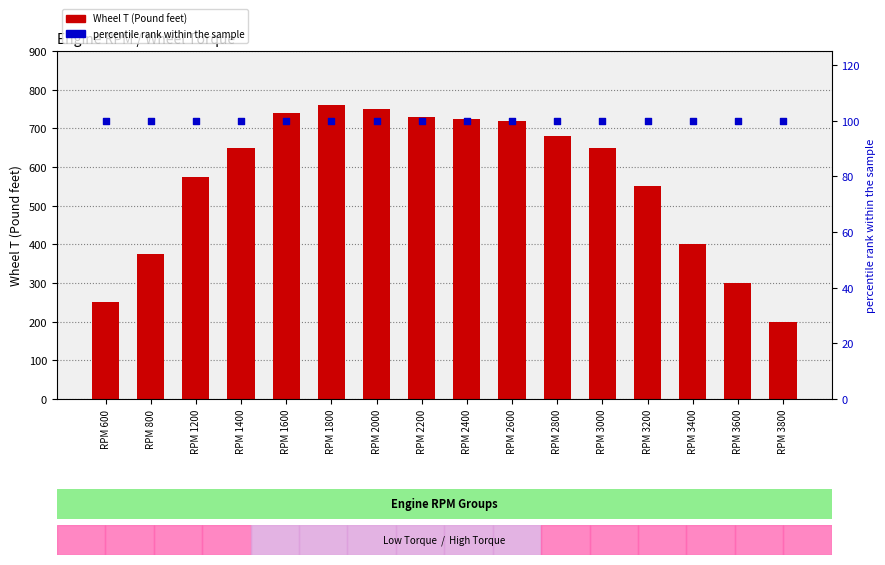

Is the value of percentile rank at RPM 1800 greater than the value of Wheel T (Pound feet) at RPM 2200?

No